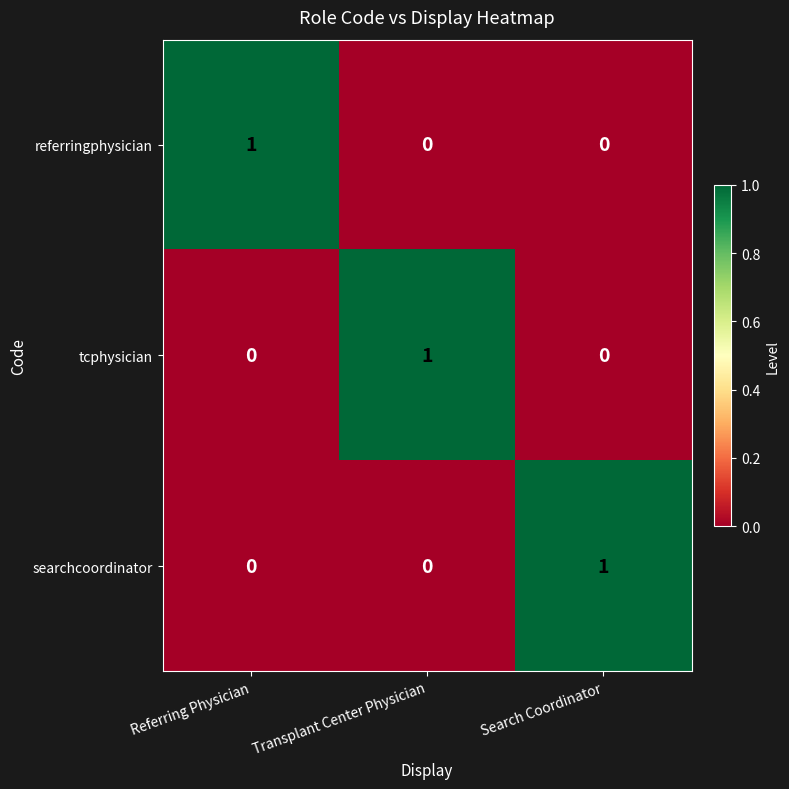

Reading right to left, extract all data points from this chart.

referringphysician: 0	0	1
tcphysician: 0	1	0
searchcoordinator: 1	0	0